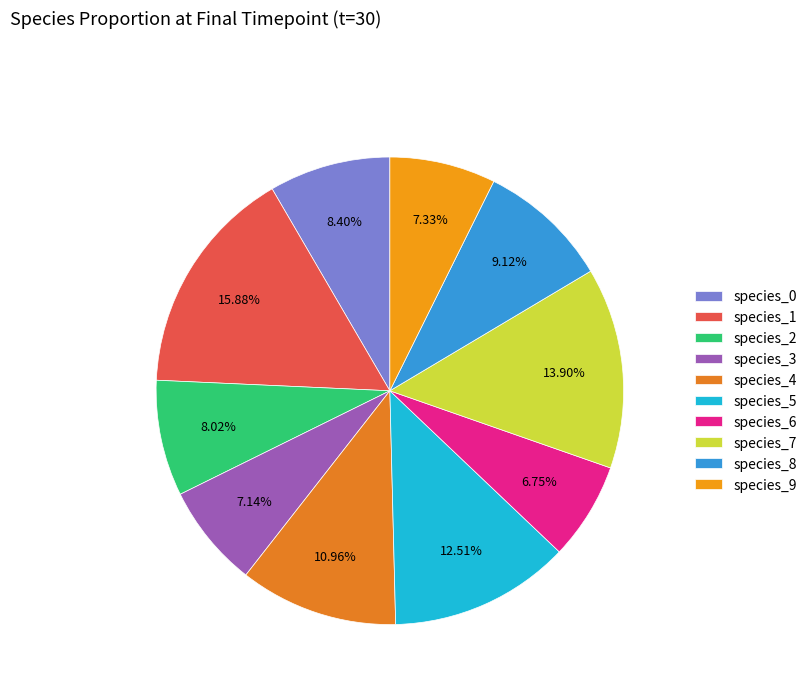

Between species_4 and species_1, which is larger?

species_1